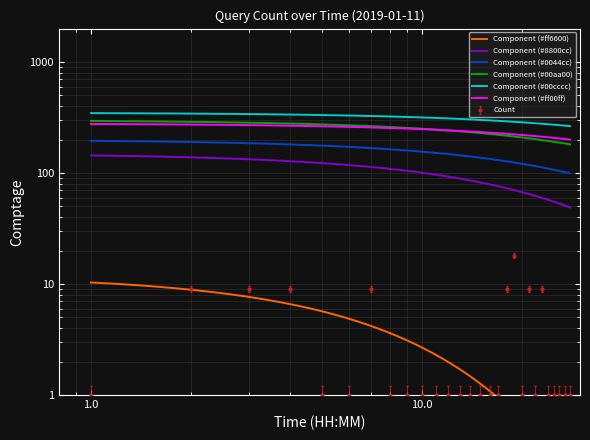

Is this an area chart (filled region under the line)?

No